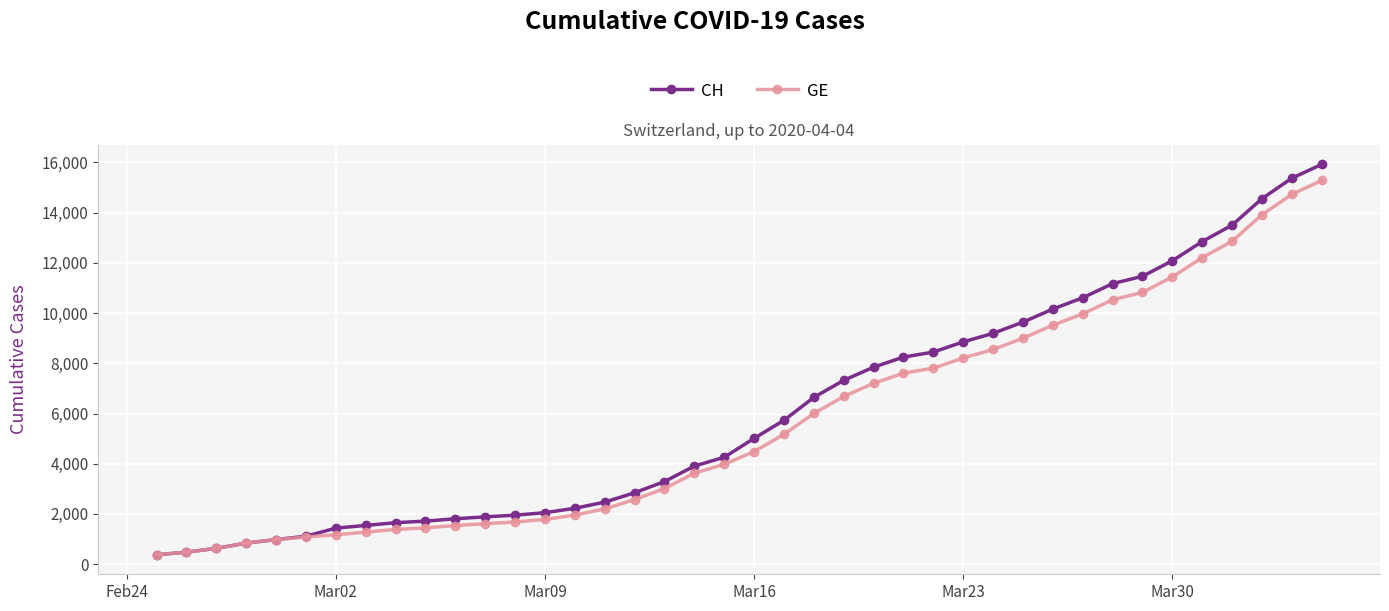

Which series has the largest range (max minus min)?

CH